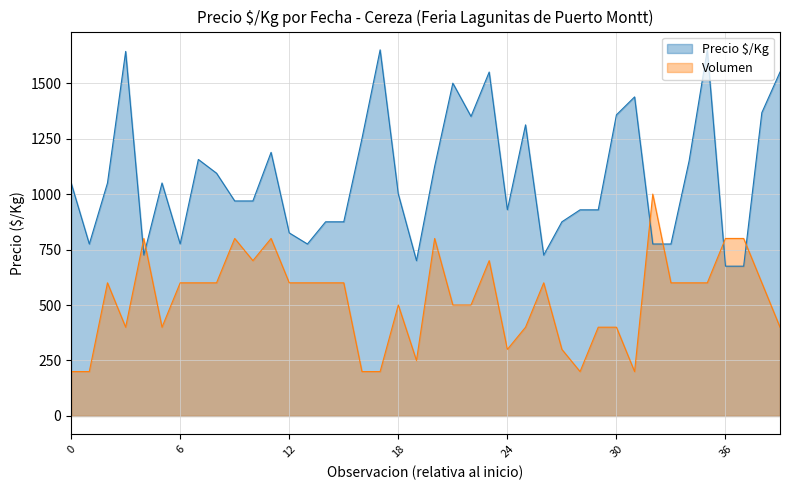

Which series ends up on top after the final intersection of Precio $/Kg and Volumen?

Precio $/Kg